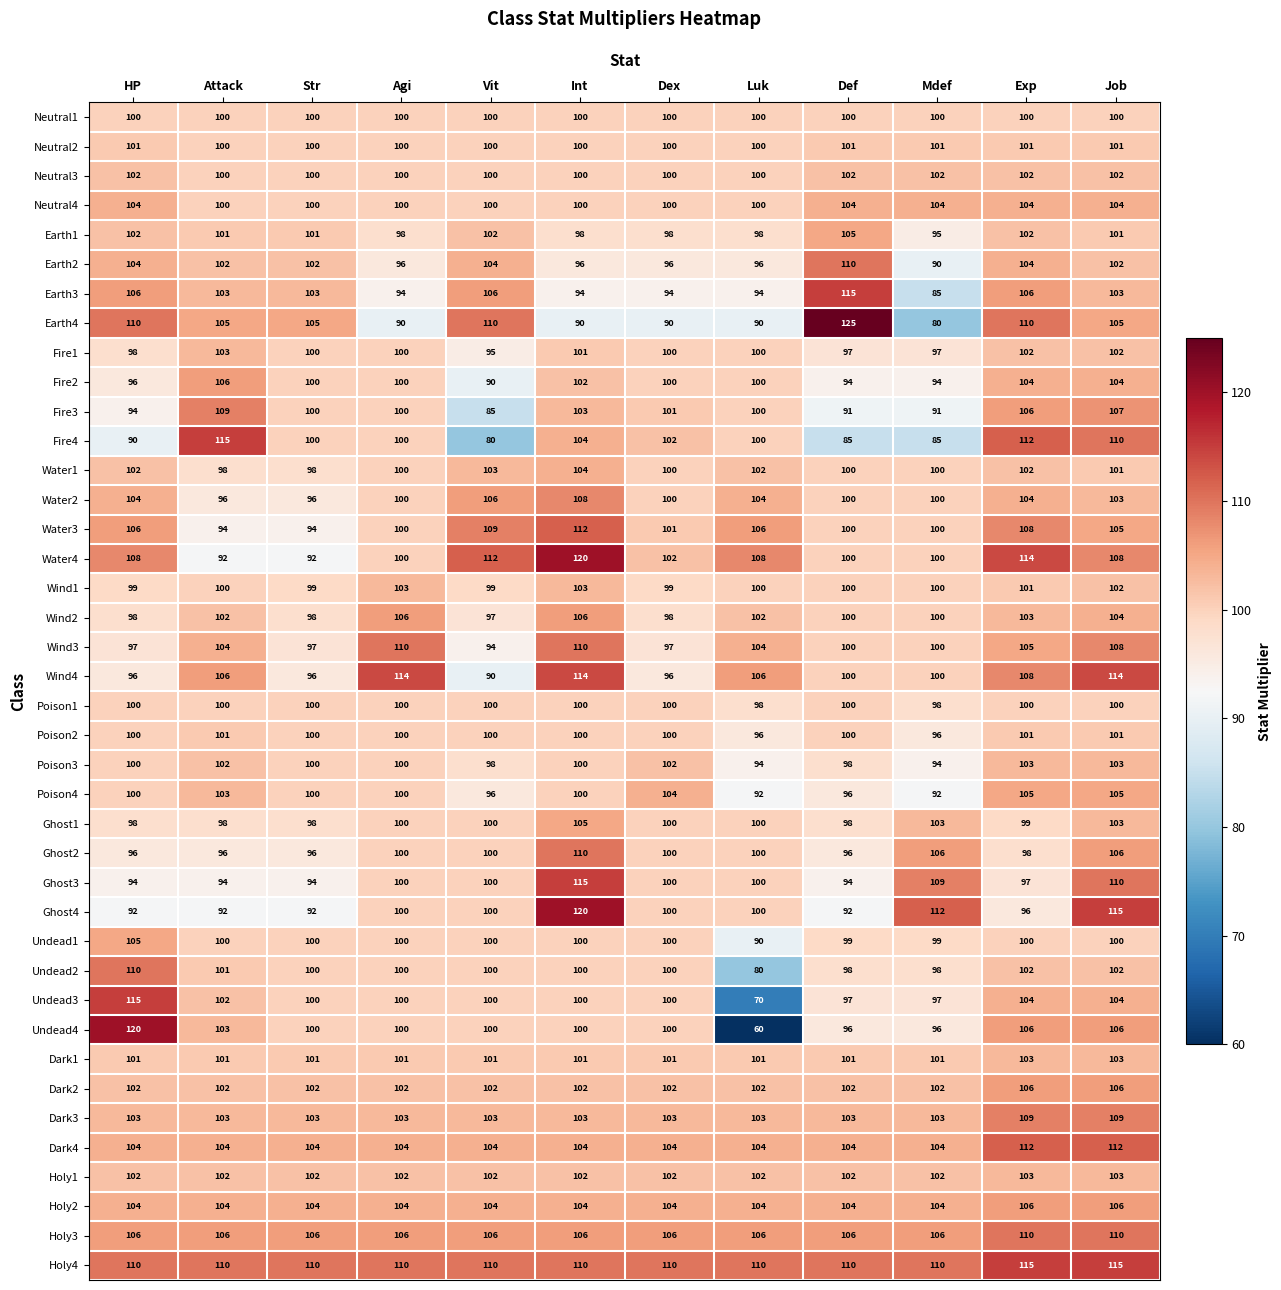

What is the difference between the highest and lowest values at Dex?

20